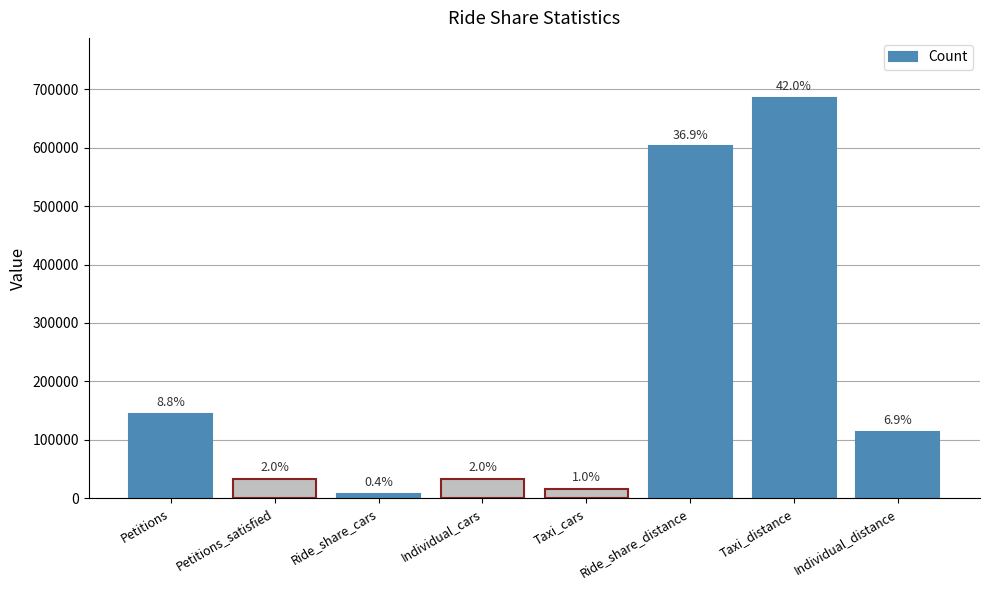

Are the bars horizontal?

No